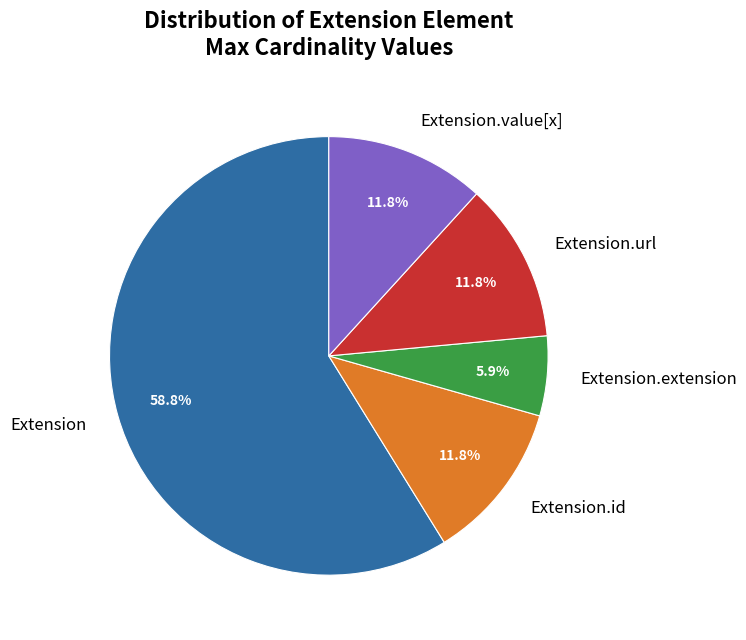

Count the number of slices in the pie.

5